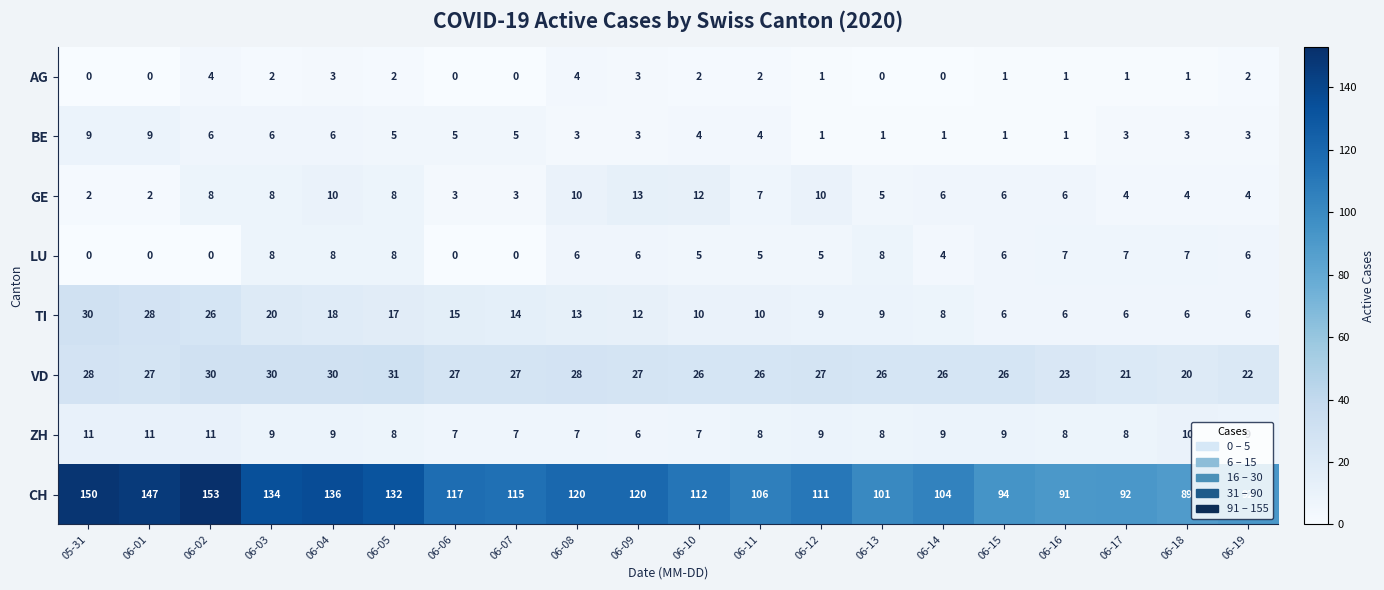

At how many categories does at least one series exceed 51?

20